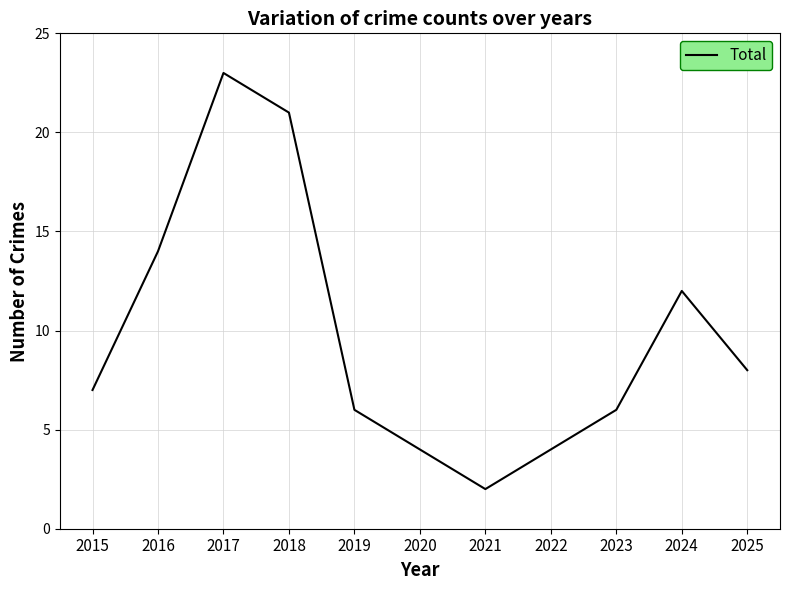

The chart shows a value of 4 at 2025. True or false?

False